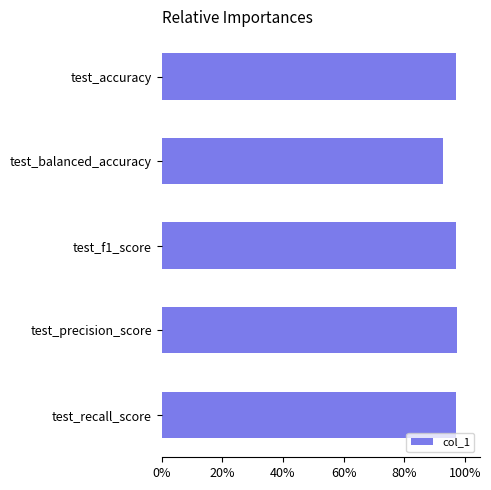

How many bars are there in total?

5